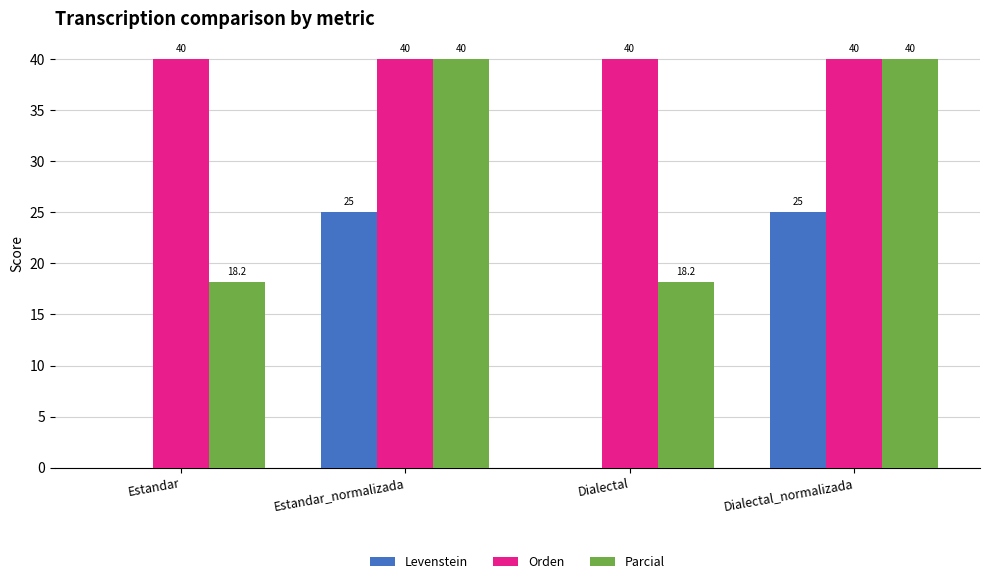

What is the maximum value shown in the chart?

40.0